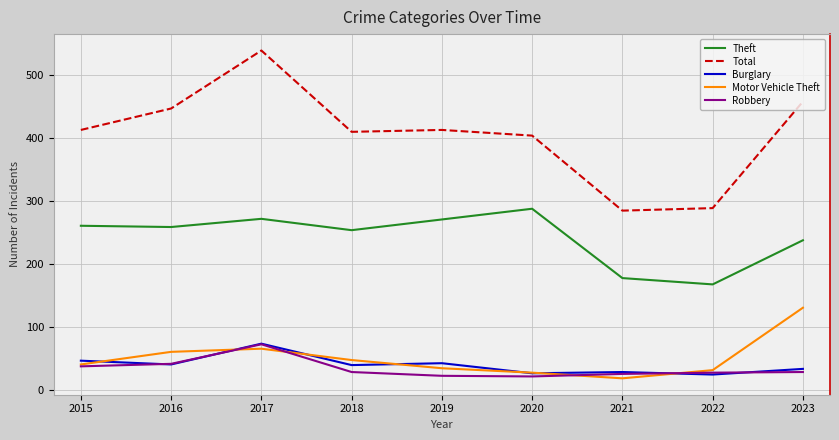

What value does the Motor Vehicle Theft series have at 2020, to the nearest 10?

30